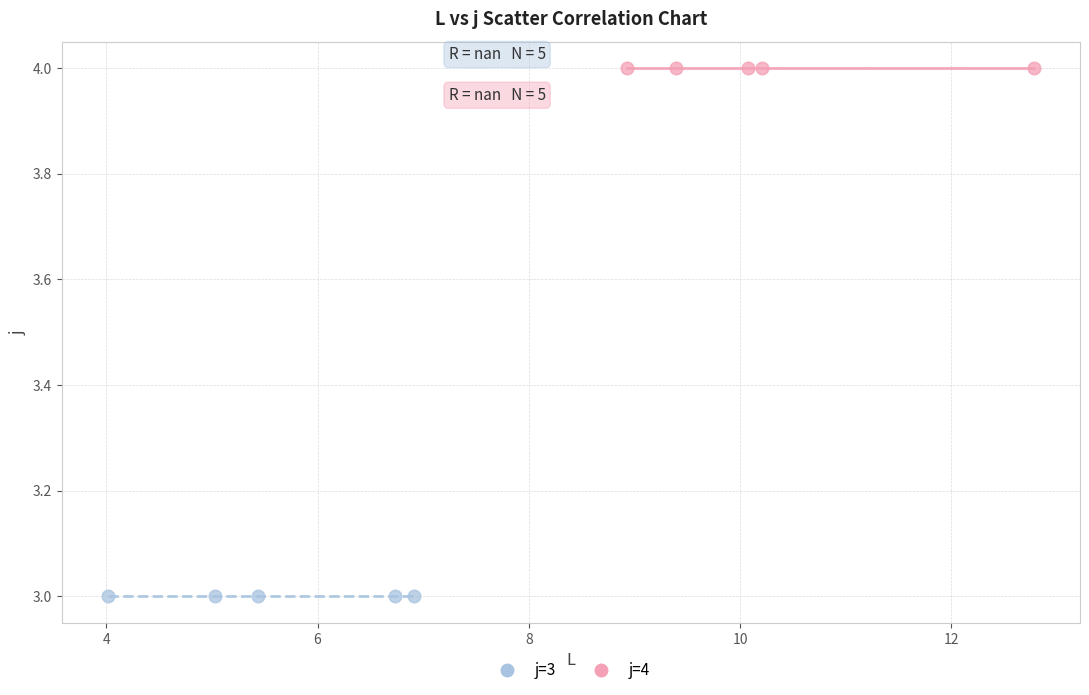

What are all the series names shown in the legend?

j=3, j=4